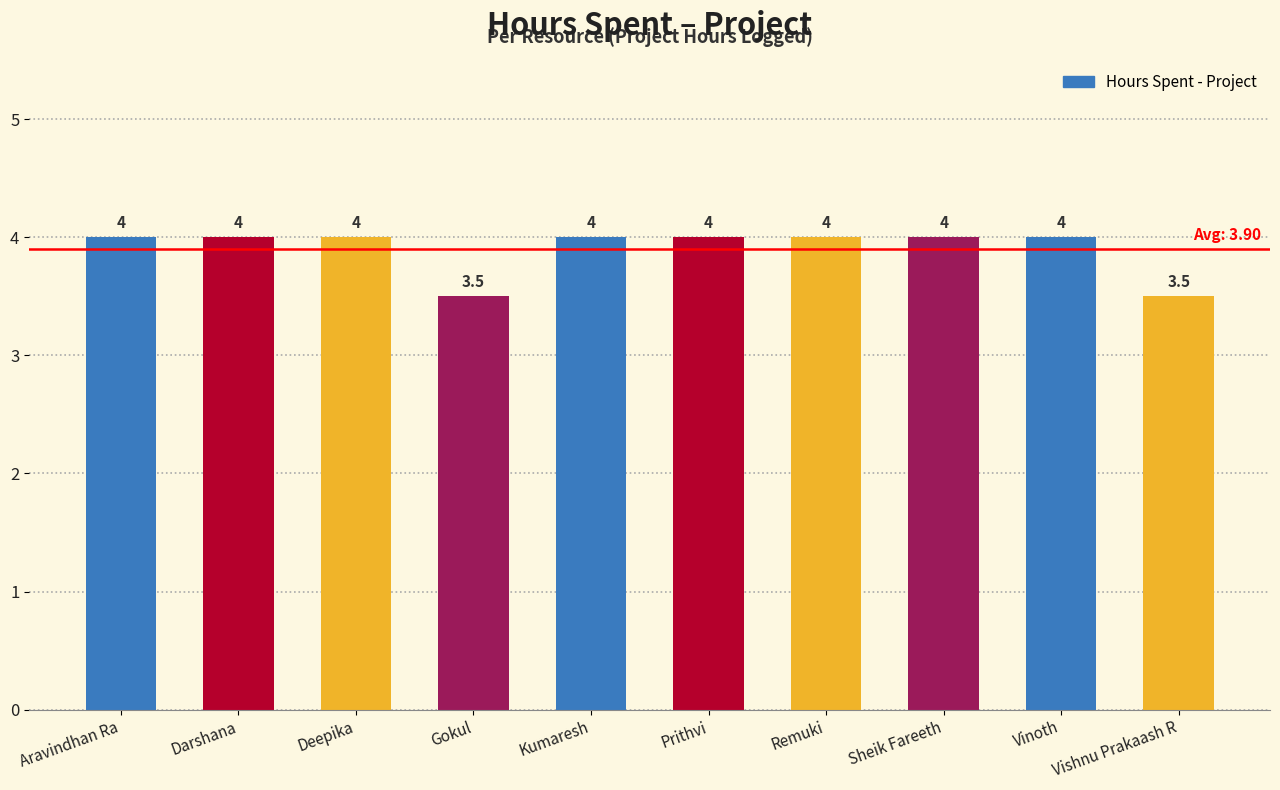

How many bars are there in total?

10